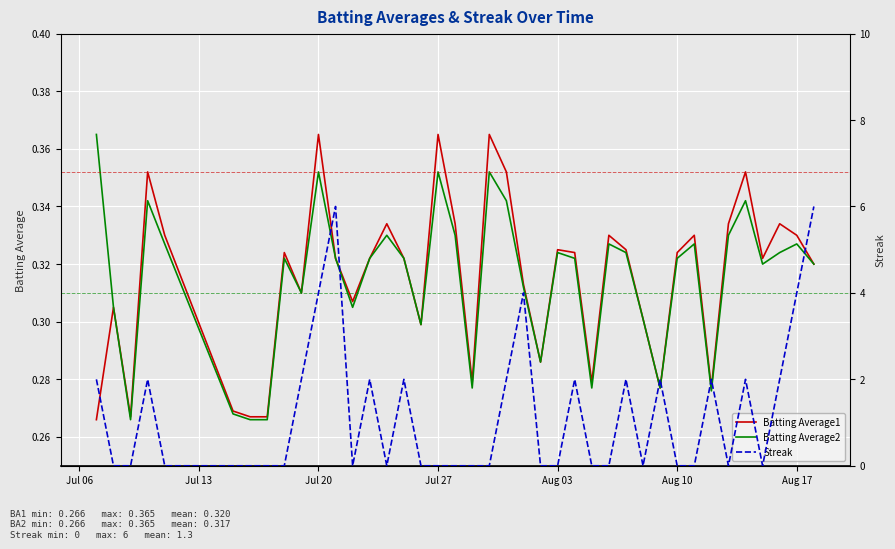

What is the difference between the maximum and minimum values in the Batting Average2 series?

0.1